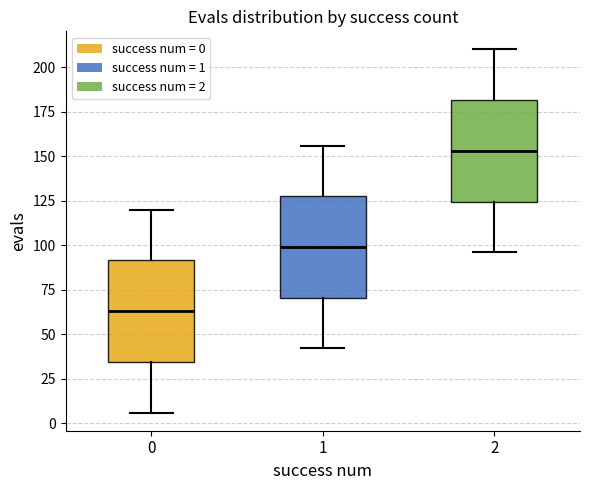

Where does the lower whisker of the box at x = 2 end on the y-axis? The values are not printed on the chart, so give them approximately, as read against the axis.

95